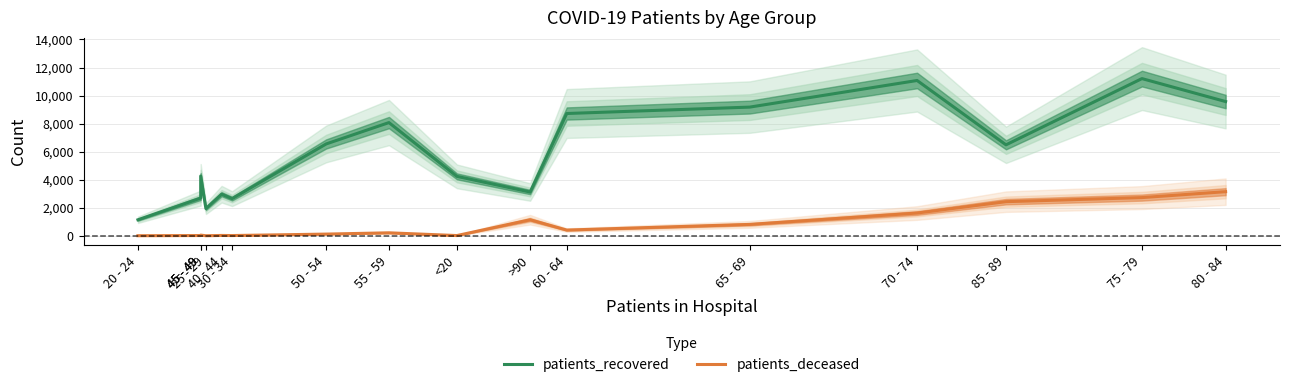

What is the average value of the patients_recovered series?

5866